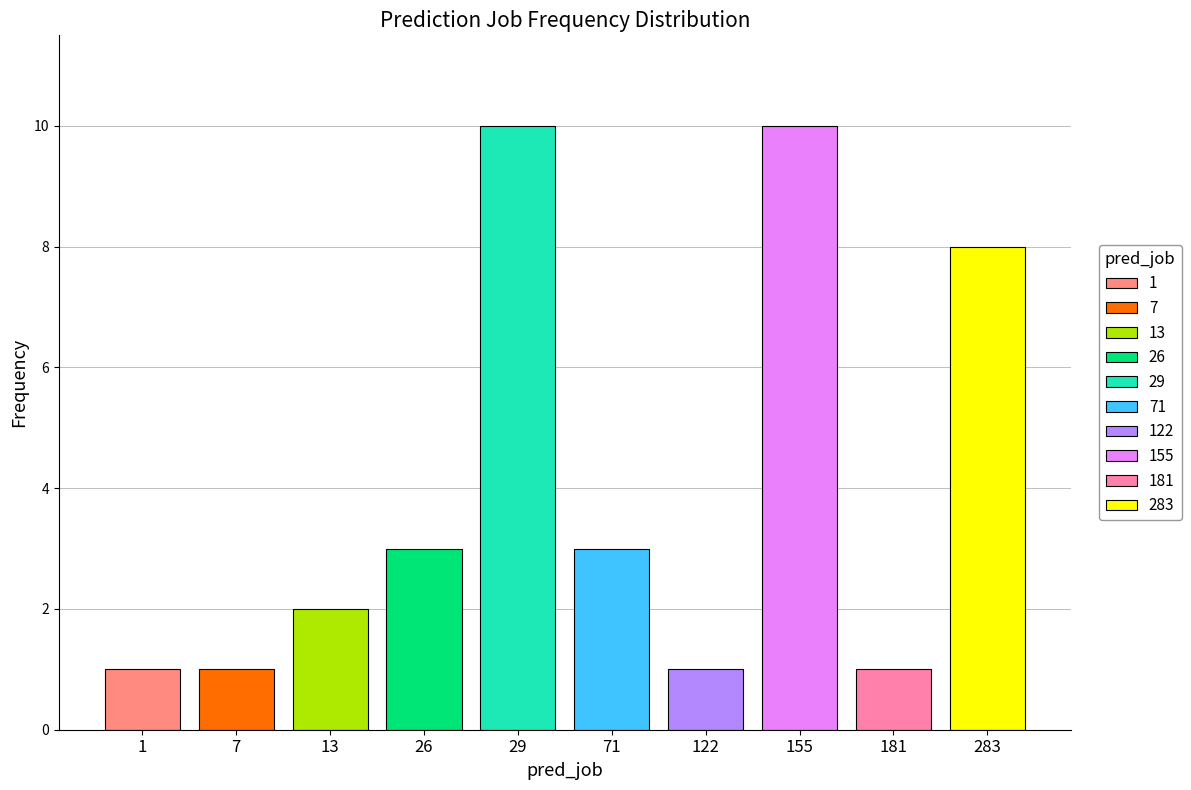

Is it true that the value at 26 is 1?

False